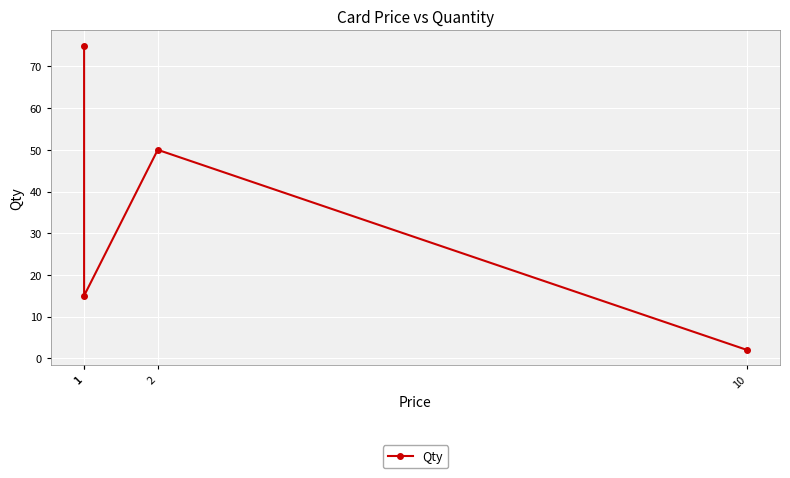

Rank the categories by value from highest to lowest.

1, 2, 1, 10